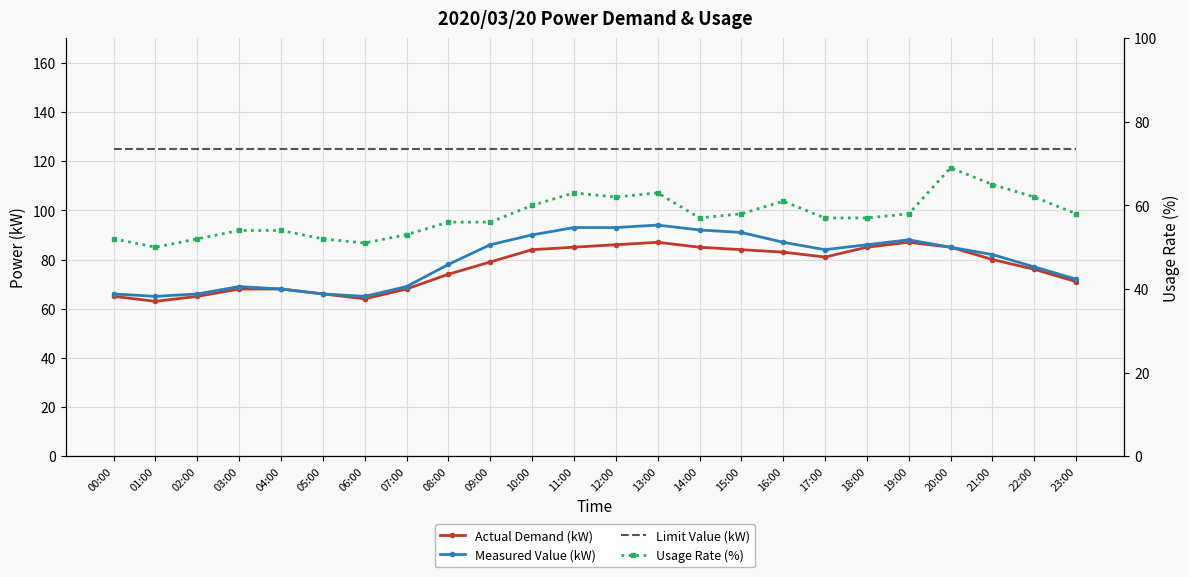

In Actual Demand (kW), how many points are higher than both neighbors (excluding endpoints)?

2